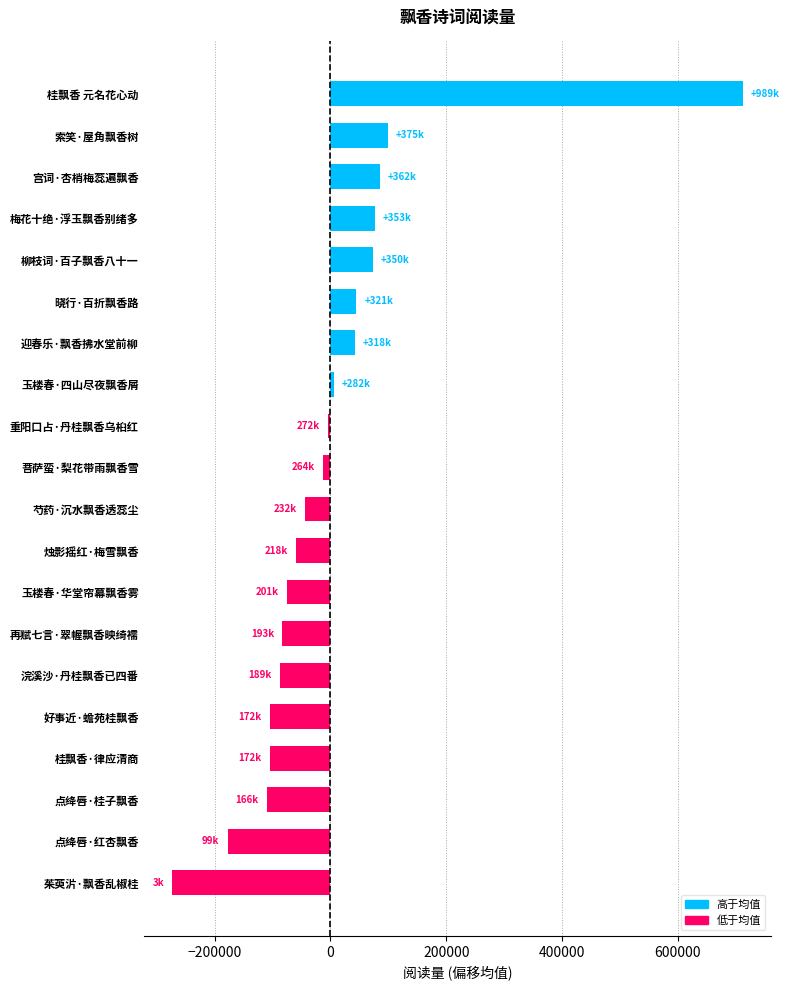

What is the approximate value at 索笑·屋角飘香树?

98874.5